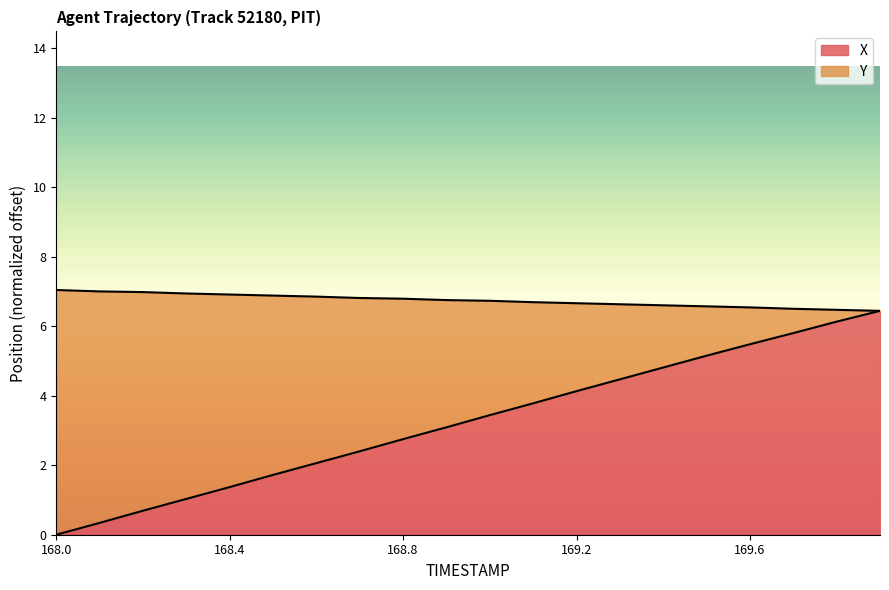

Which category has the highest value across all series?

168.0